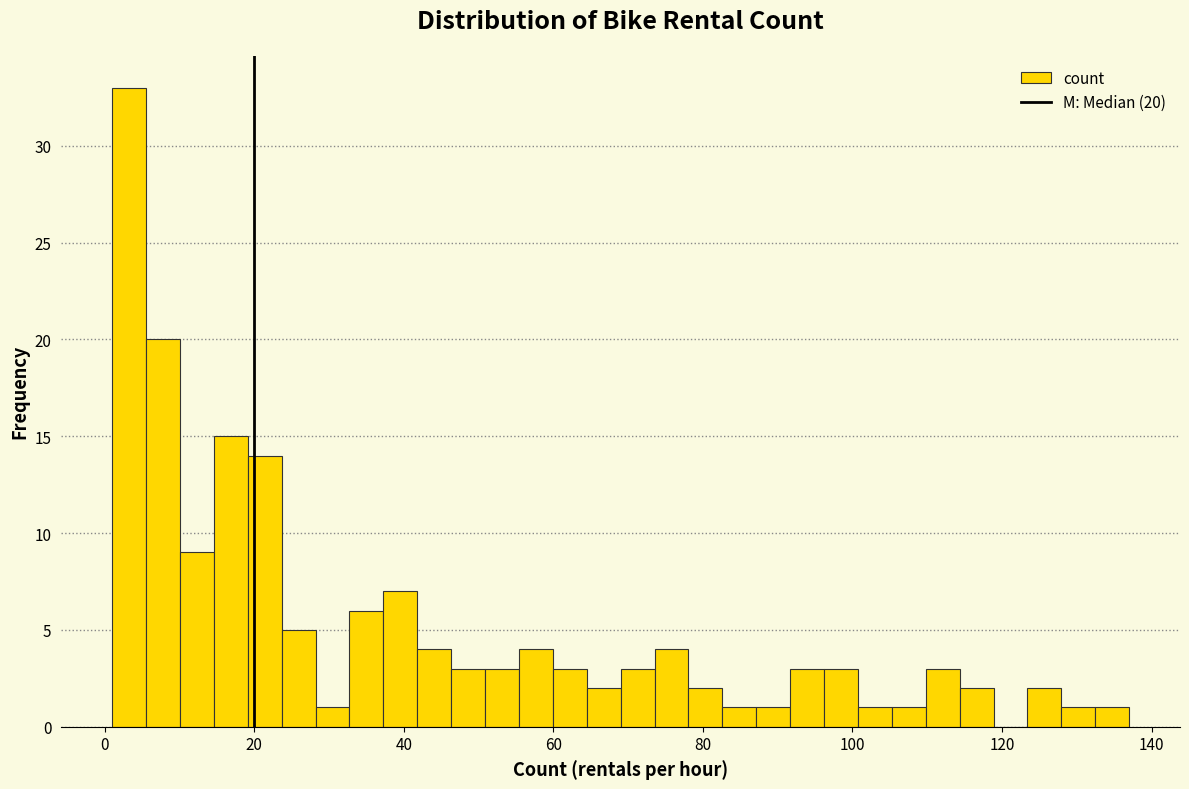

Around what value on the x-axis is the tallest bar? Give the approximate position of its centre, as read against the axis.

4